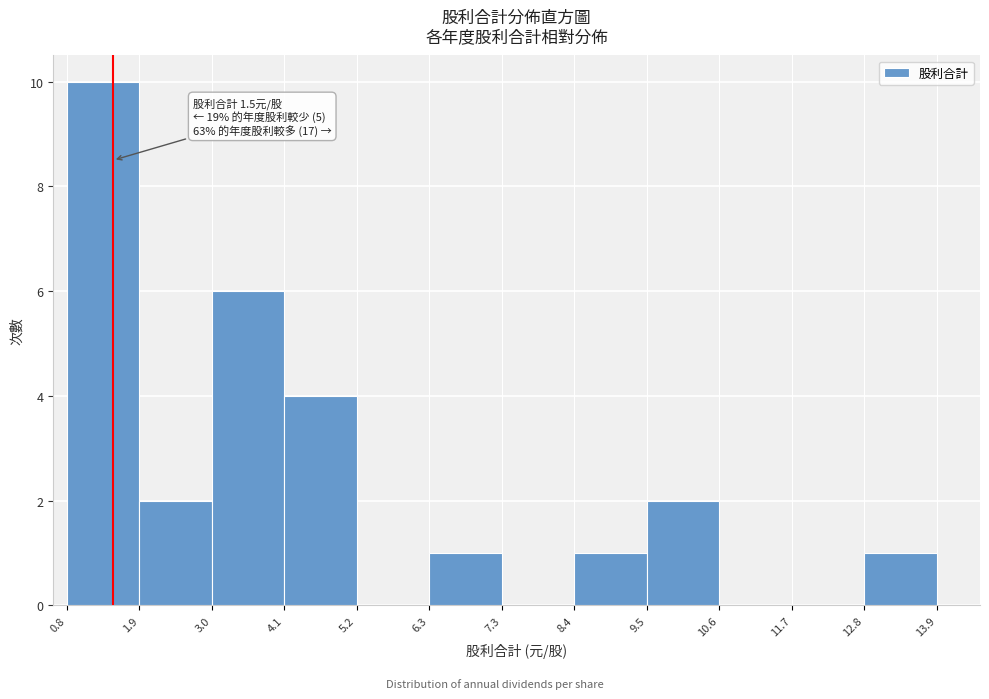

Which range on the x-axis has the tallest bar?

0.8 to 1.9